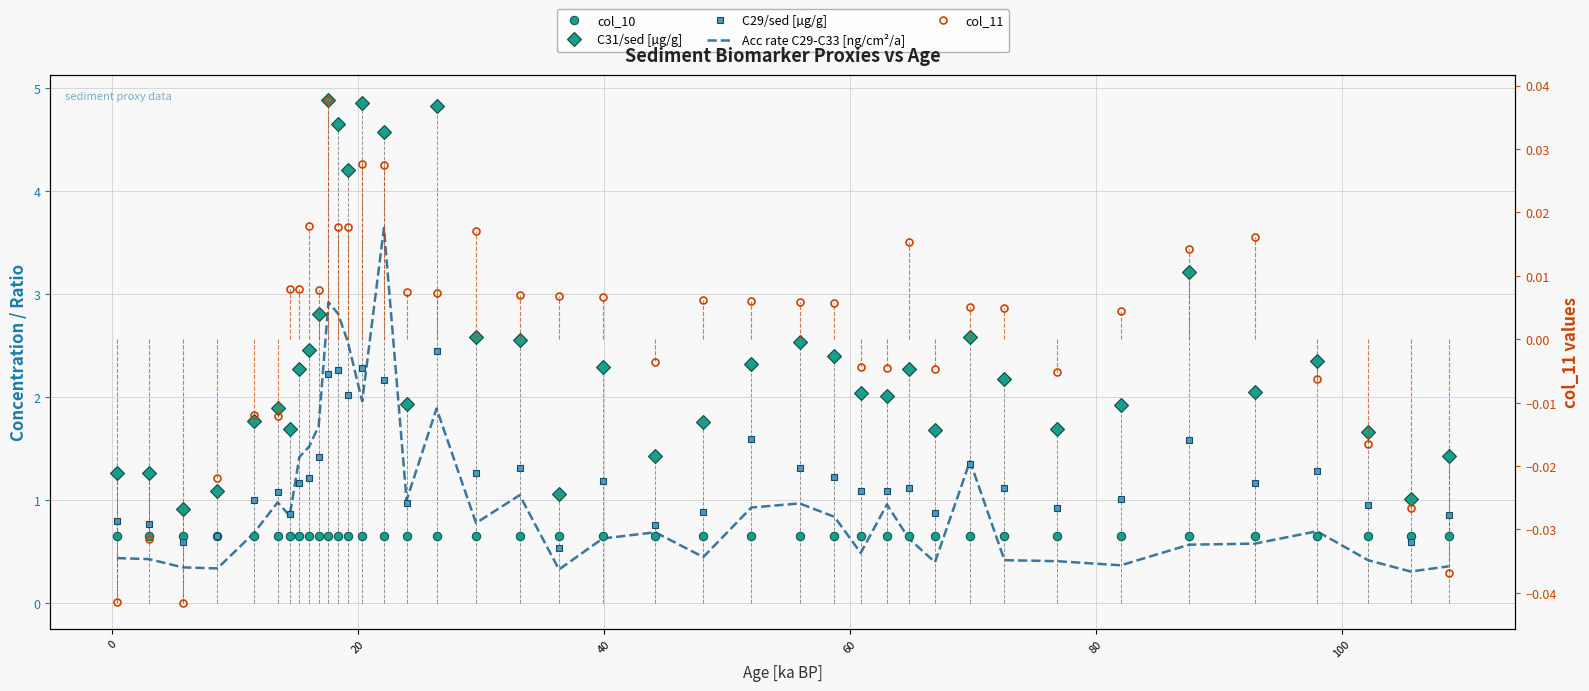

How many distinct data groups are displayed?

5